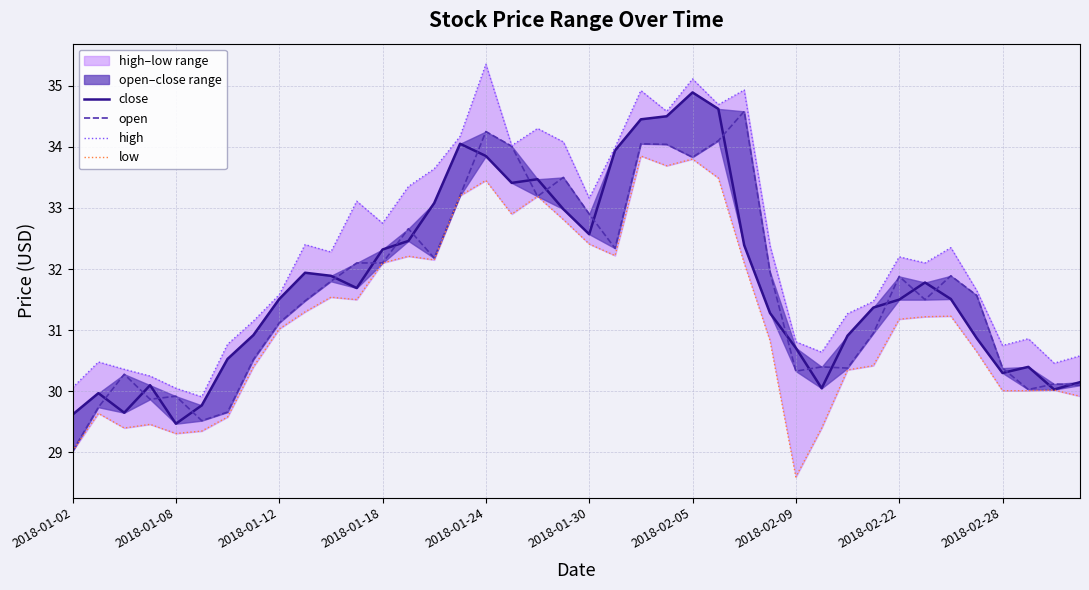

Which series has the largest total across all categories?

high